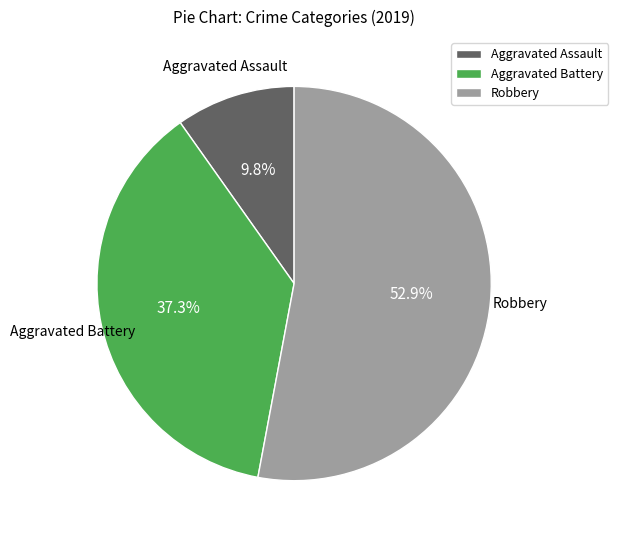

Is it true that Aggravated Assault is 4% of the pie?

False